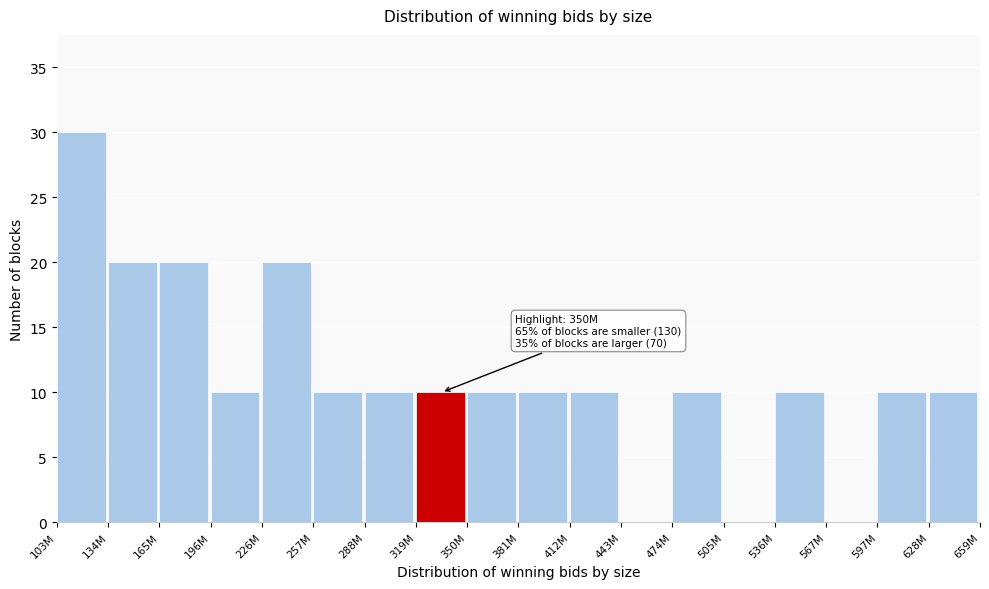

Reading left to right, list all the values displayed in this chart.

103M=30	134M=20	165M=20	196M=10	226M=20	257M=10	288M=10	319M=10	350M=10	381M=10	412M=10	443M=0	474M=10	505M=0	536M=10	567M=0	597M=10	628M=10